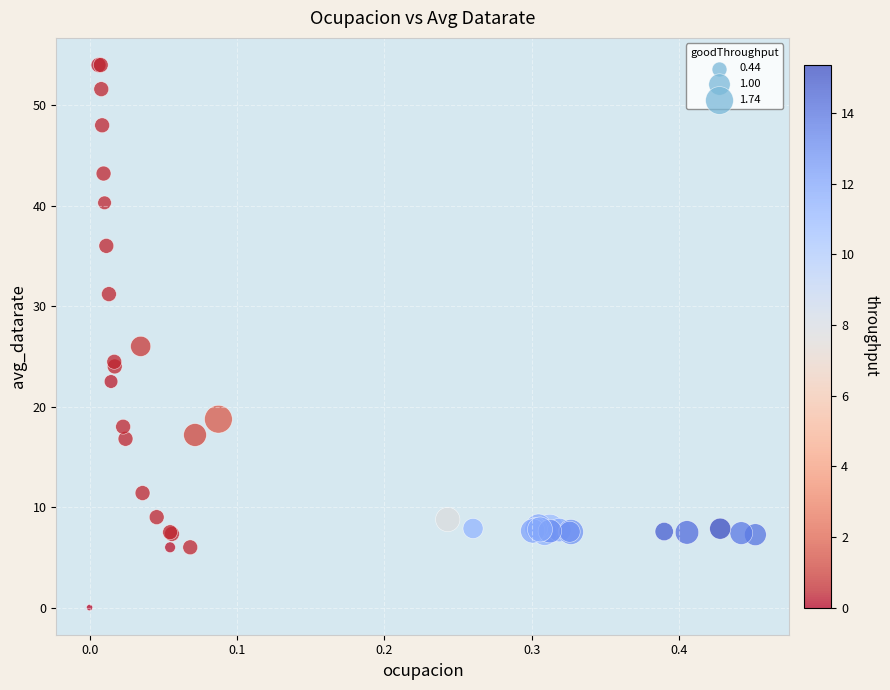

What Y value in the scatter plot is closest to 27?

26.0